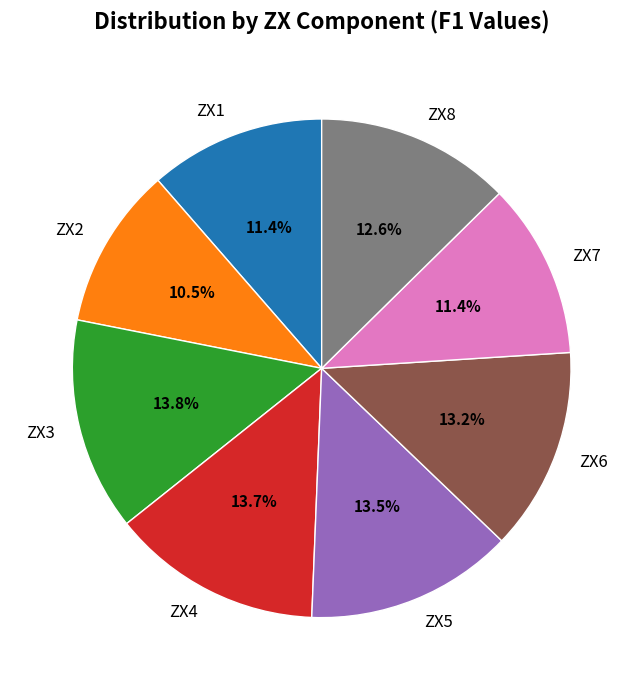

Does any single category account for the majority?

No